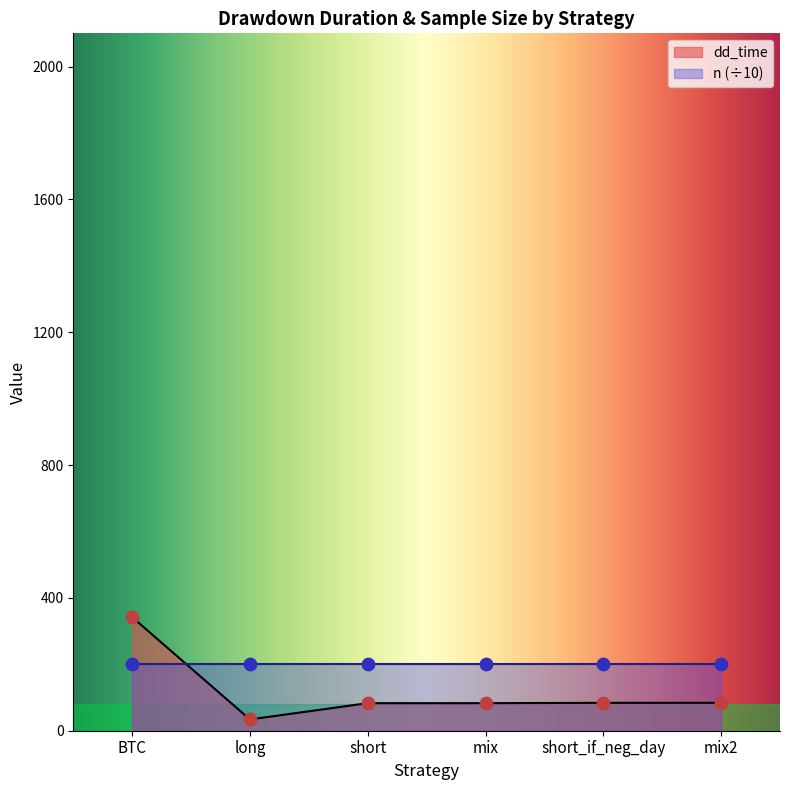

Which has a higher value, short or BTC?

BTC